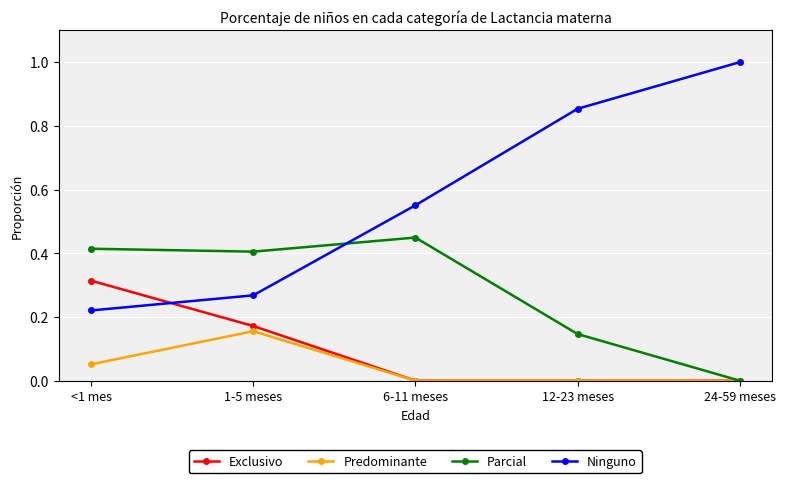

Is it true that Exclusivo equals 0.2 at 6-11 meses?

False